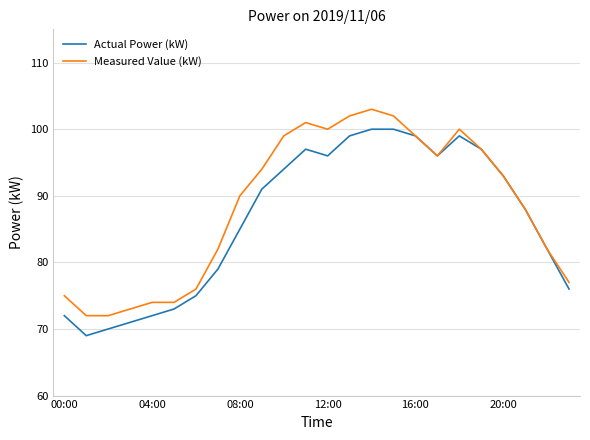

What is the maximum value shown in the chart?

103